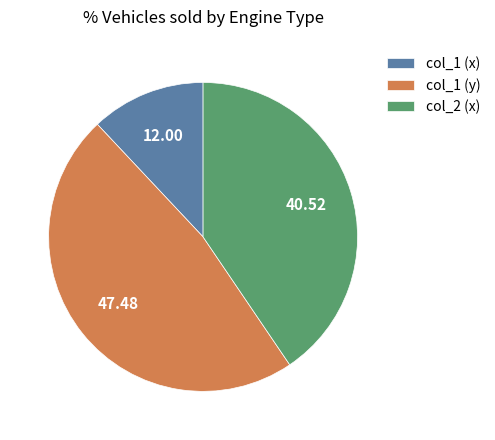

Is the sum of col_1 (x) and col_1 (y) greater than half?

Yes